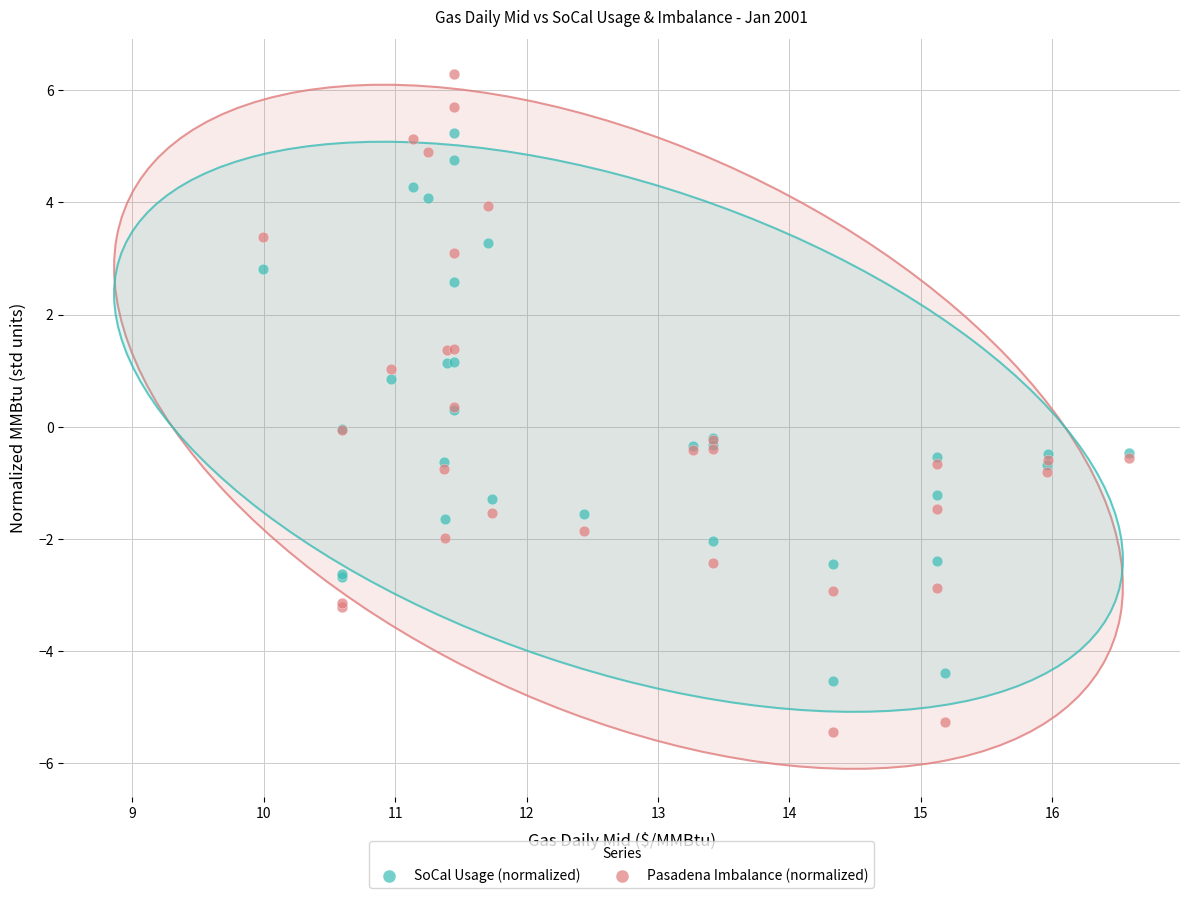

Which series contains the lowest Y value?

Pasadena Imbalance (normalized)